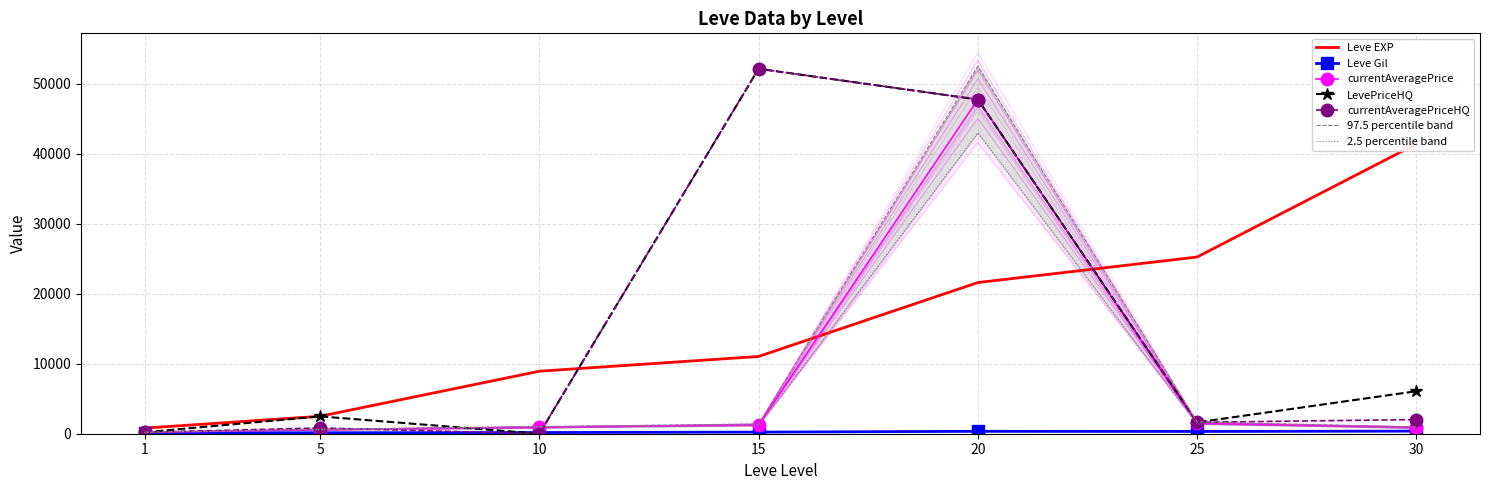

What is the difference between the highest and lowest values at 20?

47412.1